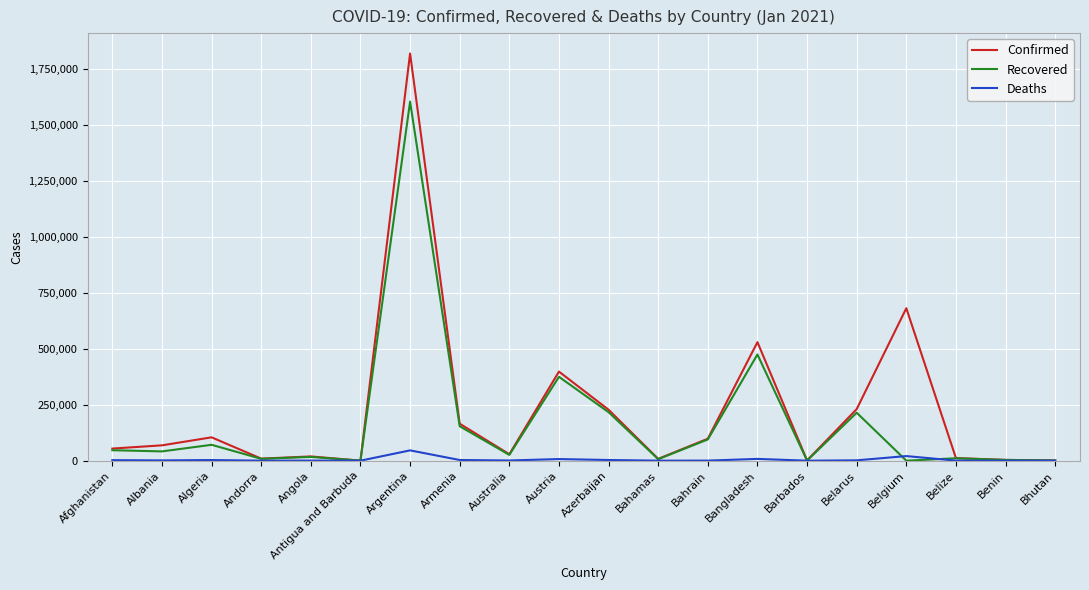

Where is Confirmed nearest to the value 909879?

Belgium